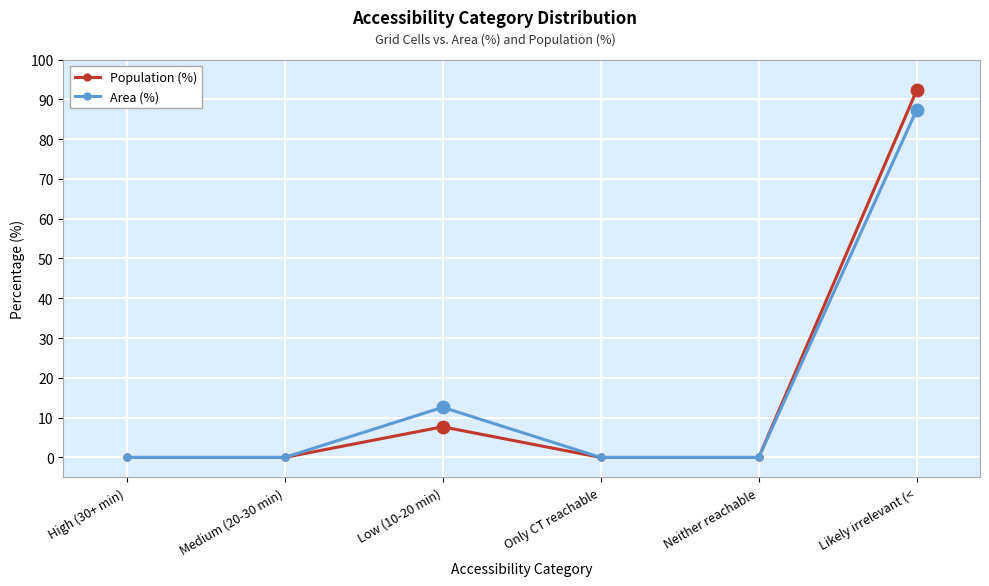

In Area (%), how many points are higher than both neighbors (excluding endpoints)?

1